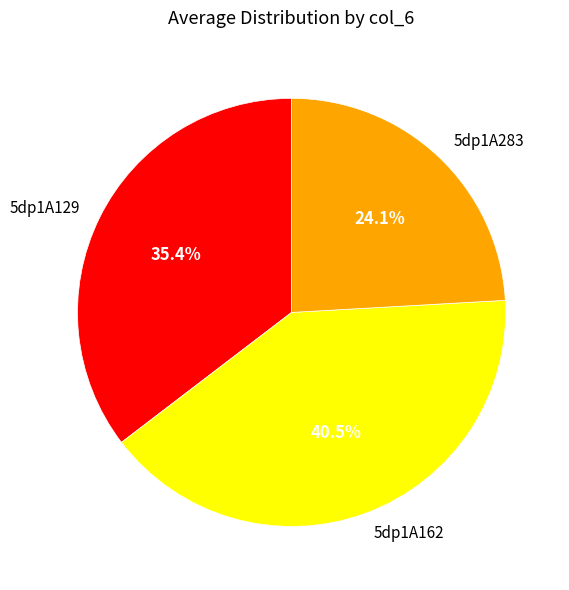

What percentage do 5dp1A283 and 5dp1A129 together represent?

59.5%